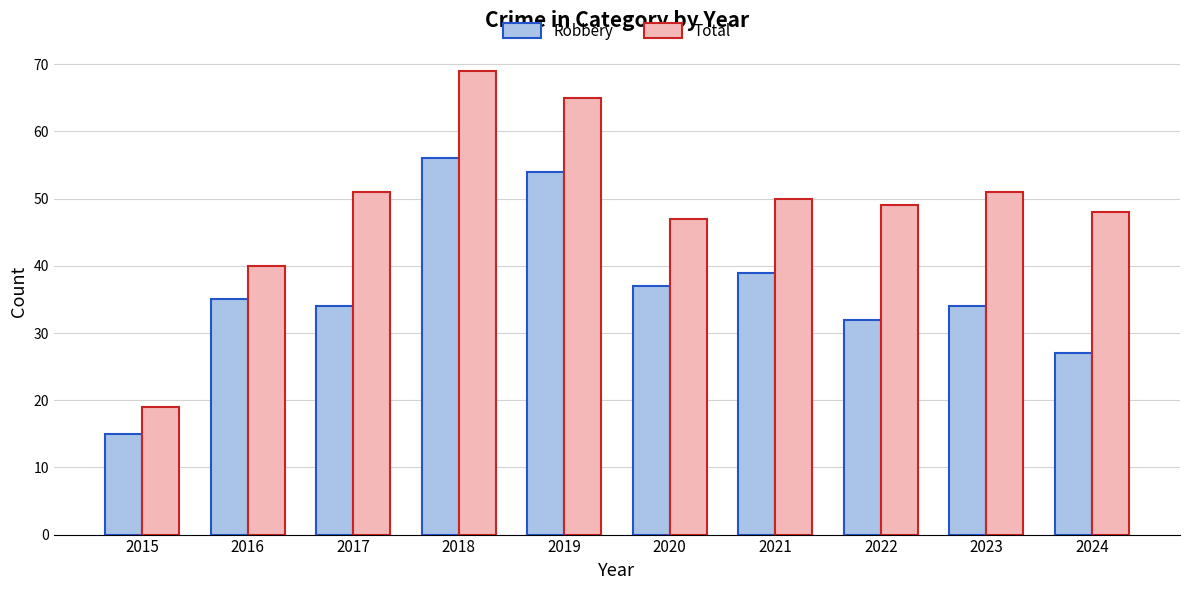

What is the total value across all series at 2015?

34